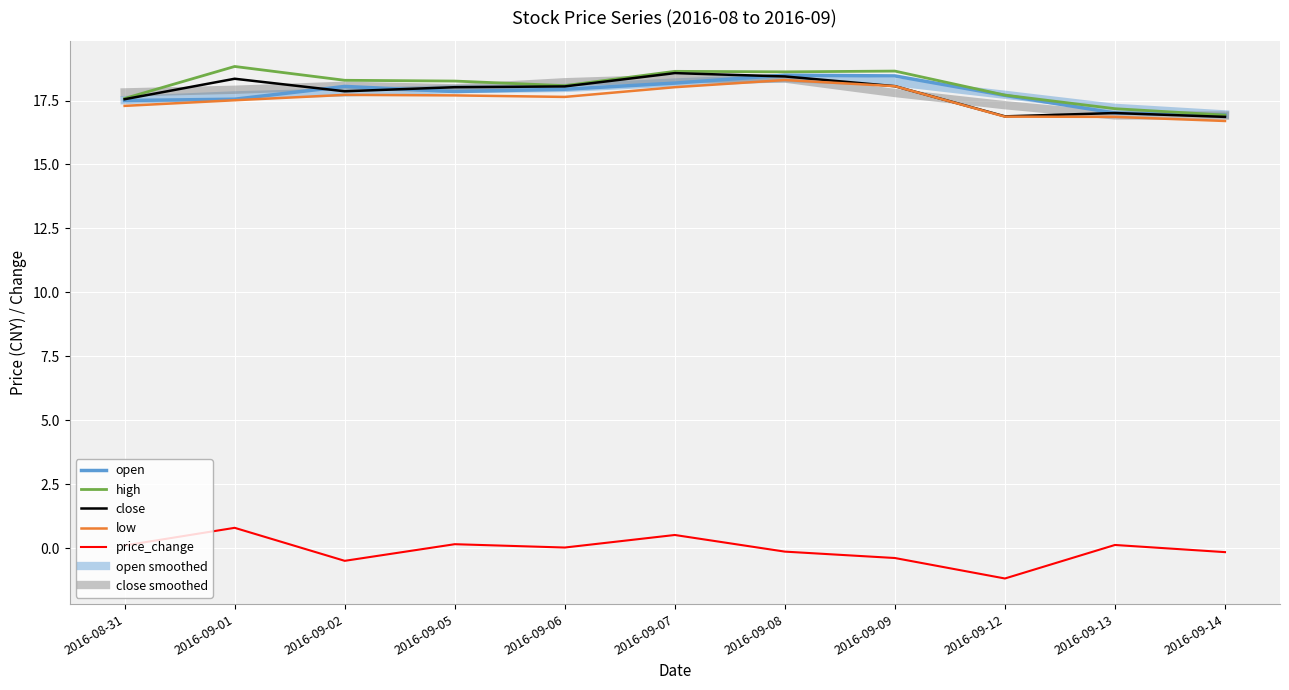

How many lines are shown in the chart?

7